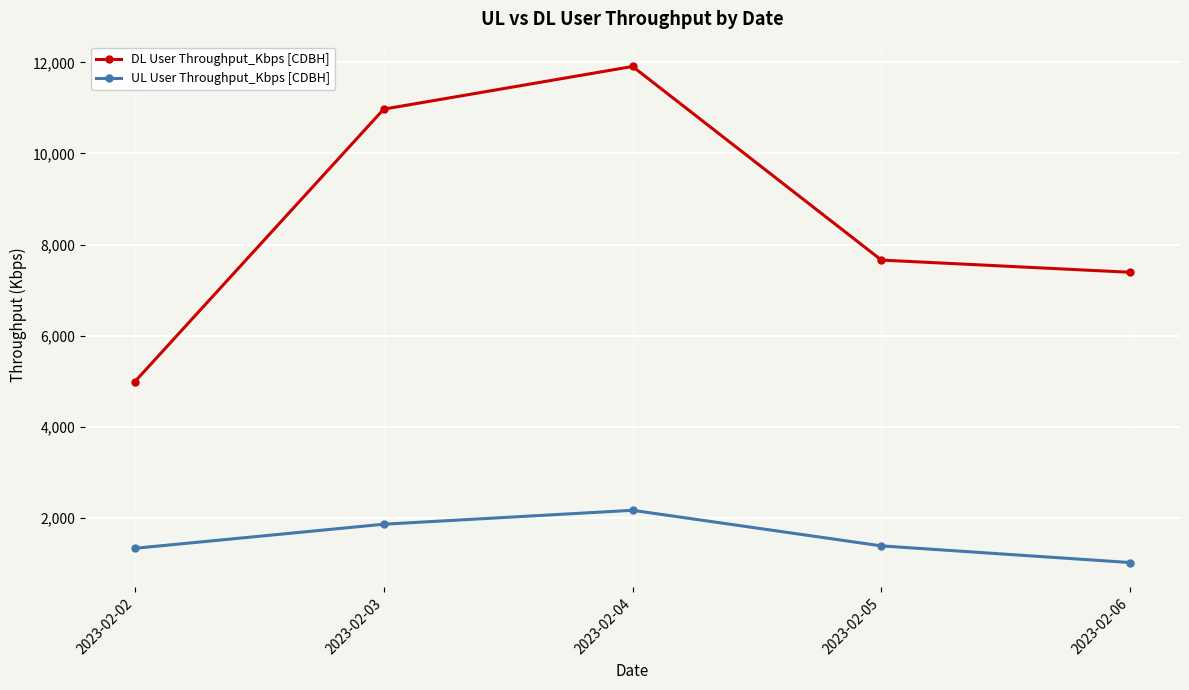

List the series in order of their overall mean, highest first.

DL User Throughput_Kbps [CDBH], UL User Throughput_Kbps [CDBH]